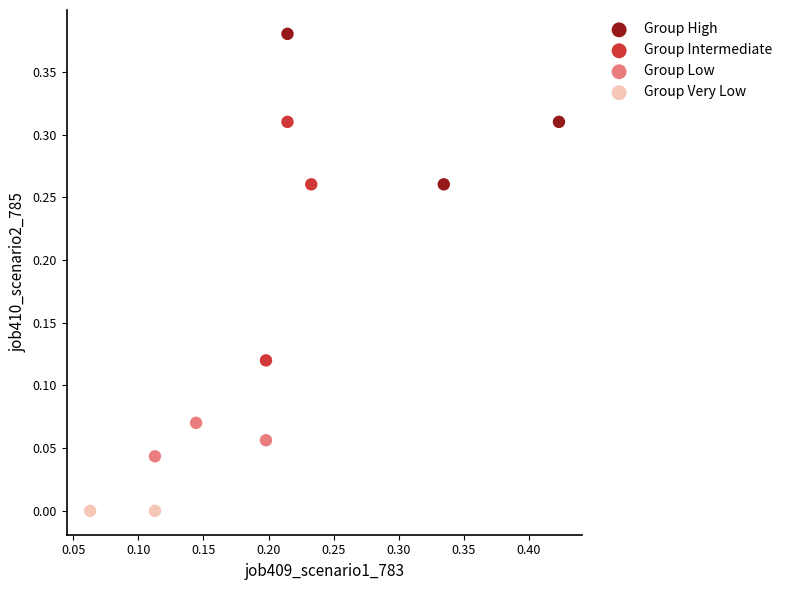

Which series contains the highest Y value?

Group High